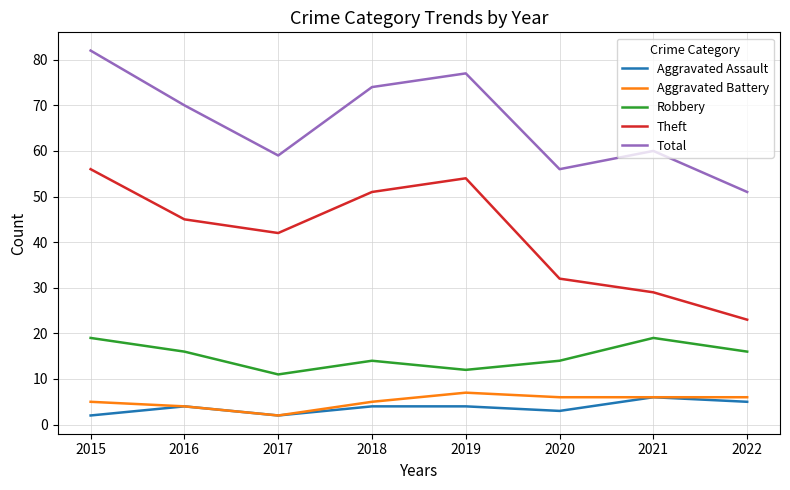

What is the approximate value of Theft at 2022?

23